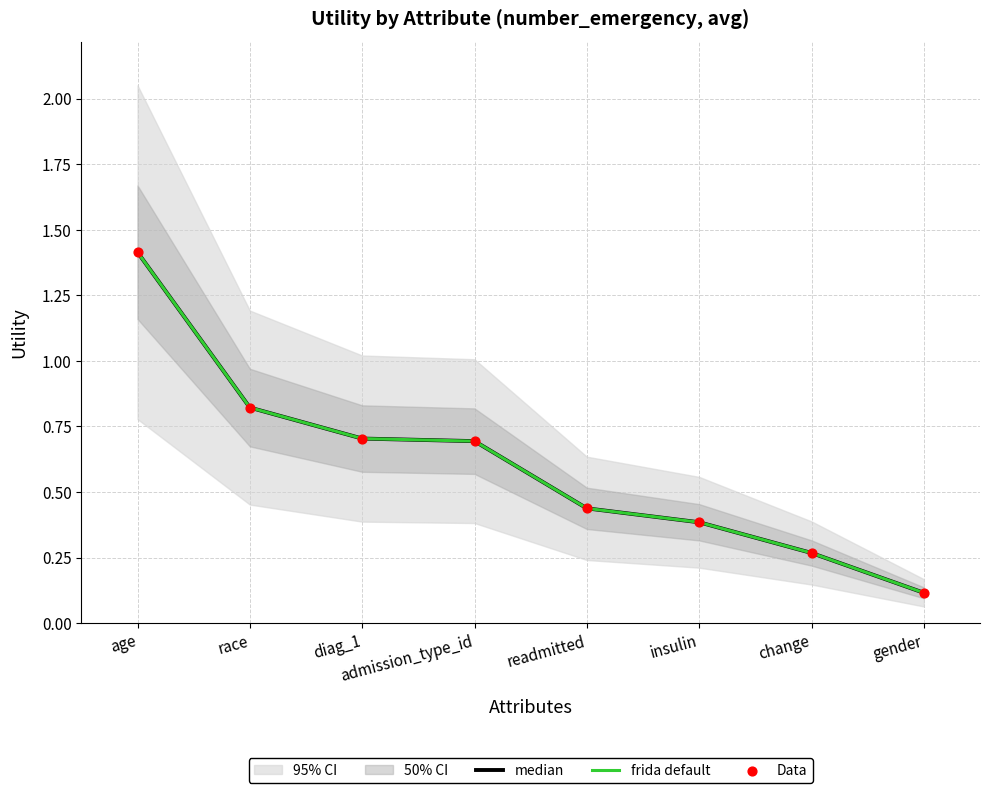

Is the value of frida default at age greater than the value of Data at age?

No